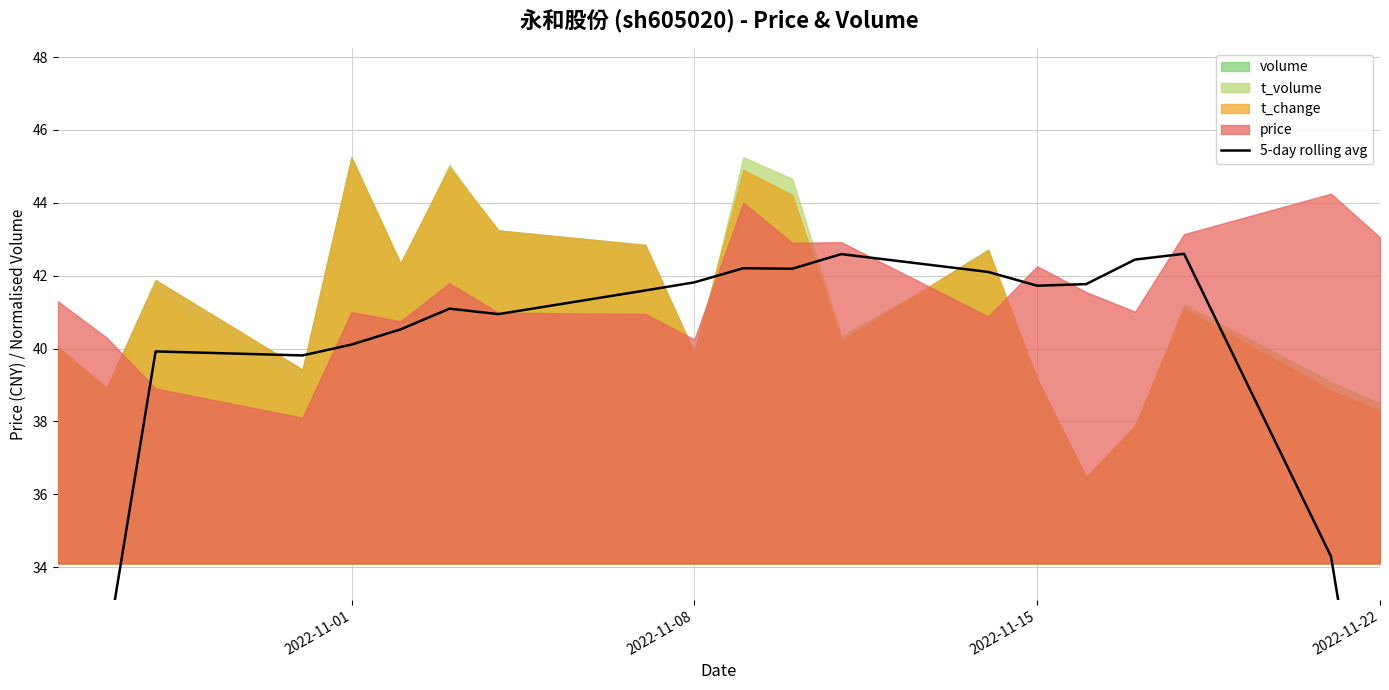

Reading left to right, list all the values displayed in this chart.

24.1	31.7	39.9	39.8	40.1	40.5	41.1	40.9	41.6	41.8	42.2	42.2	42.6	42.1	41.7	41.8	42.4	42.6	34.3	26.1